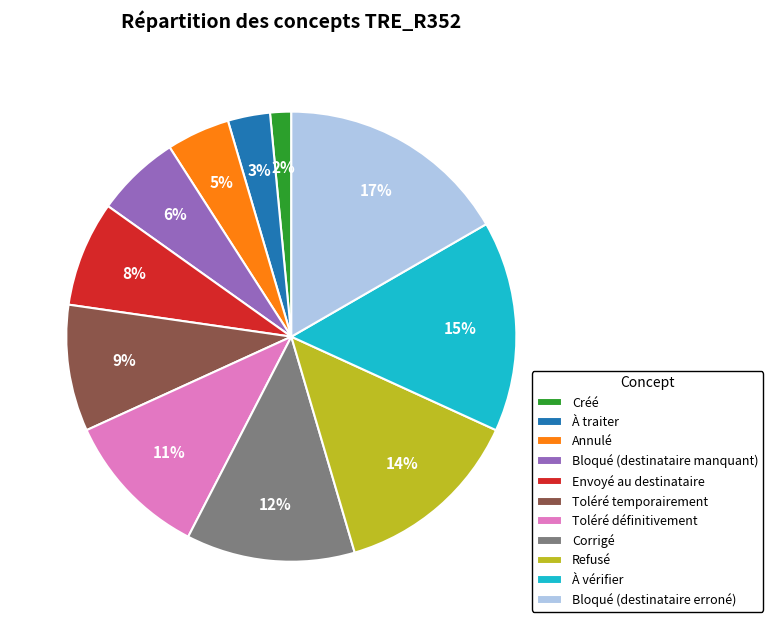

The Corrigé slice represents 20% of the pie. True or false?

False